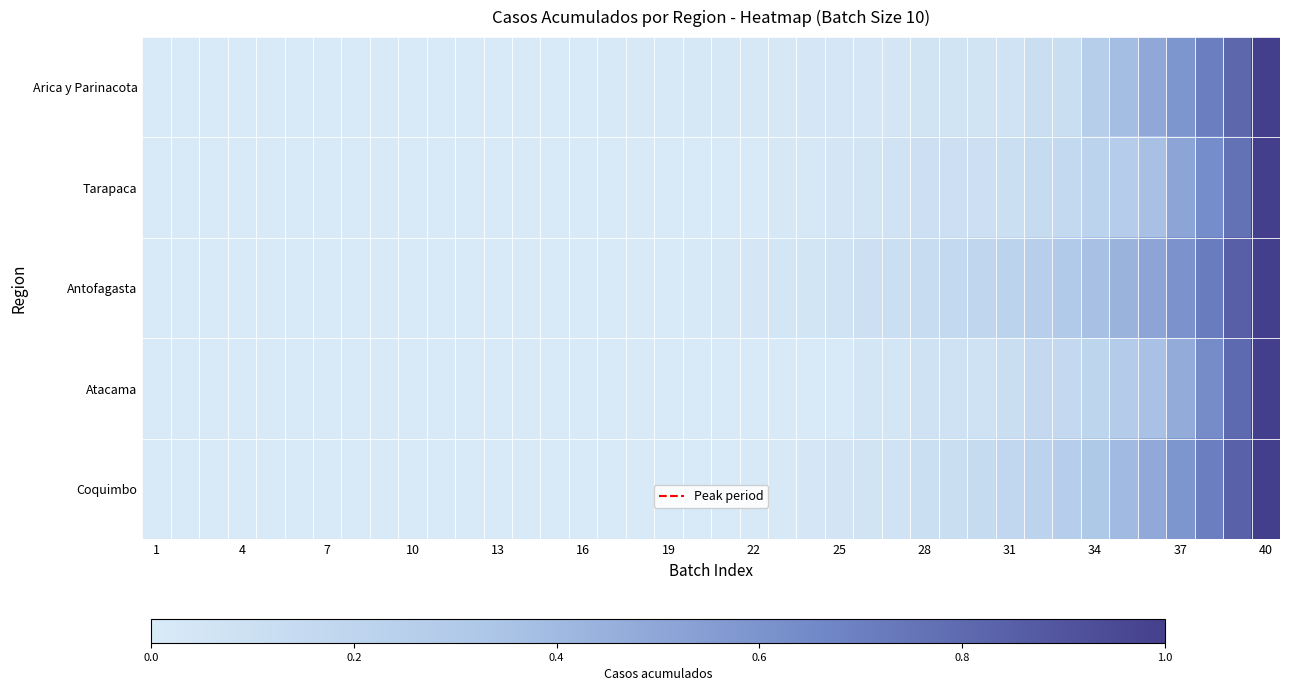

Which series has the largest range (max minus min)?

Antofagasta